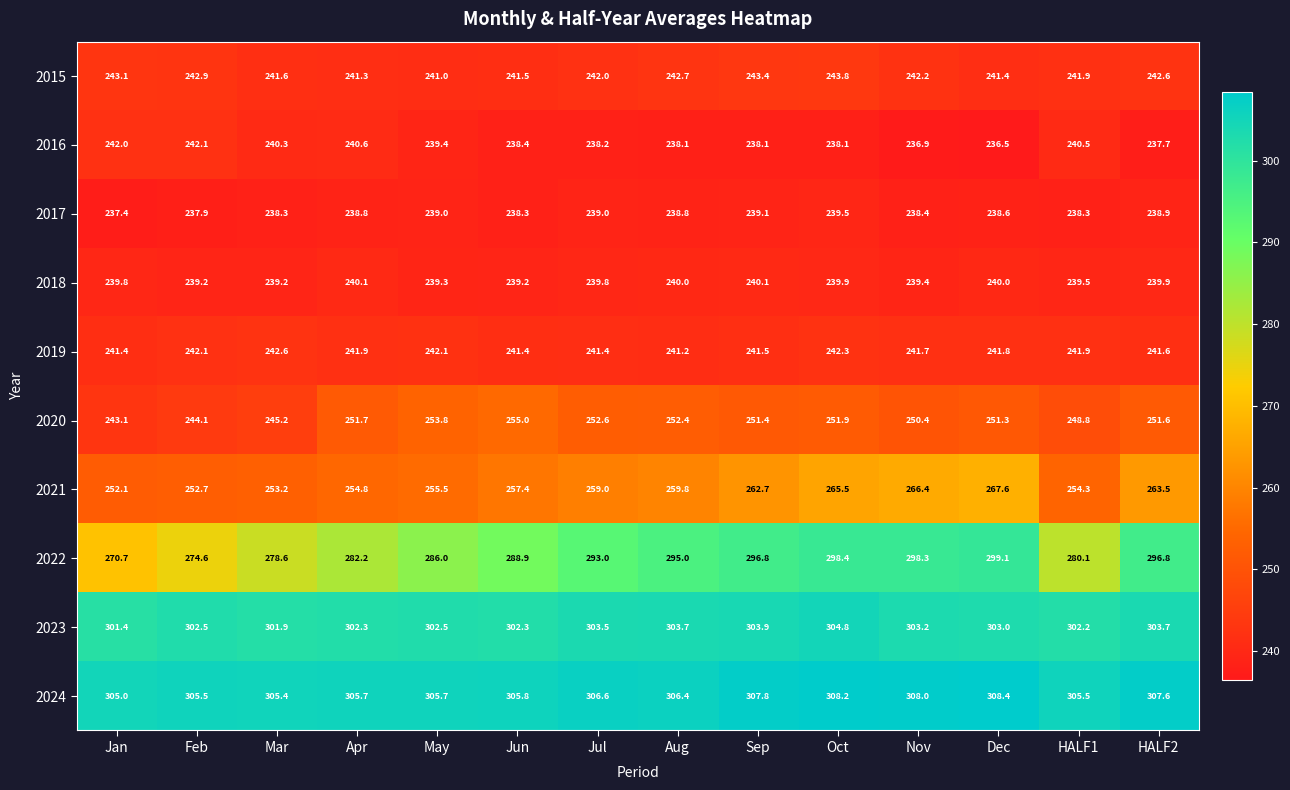

What is the maximum value shown in the chart?

308.4